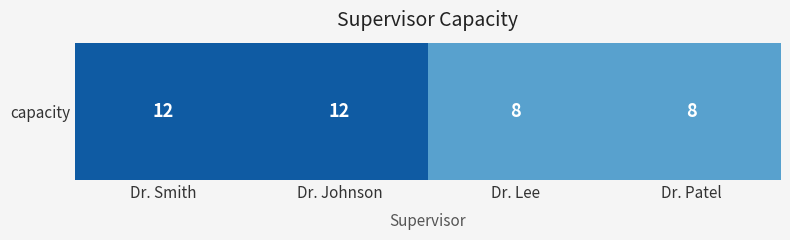

What is the greatest value displayed?

12